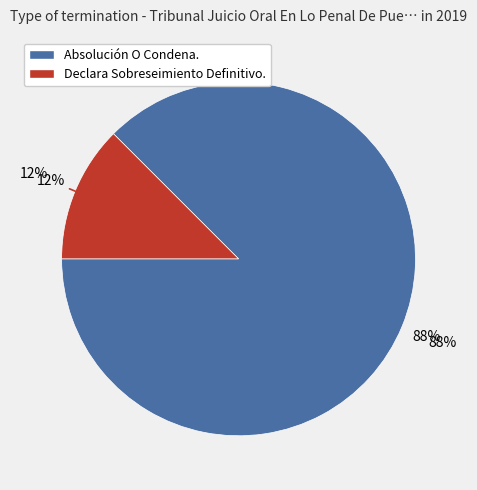

Is the sum of Declara Sobreseimiento Definitivo. and Absolución O Condena. greater than half?

Yes